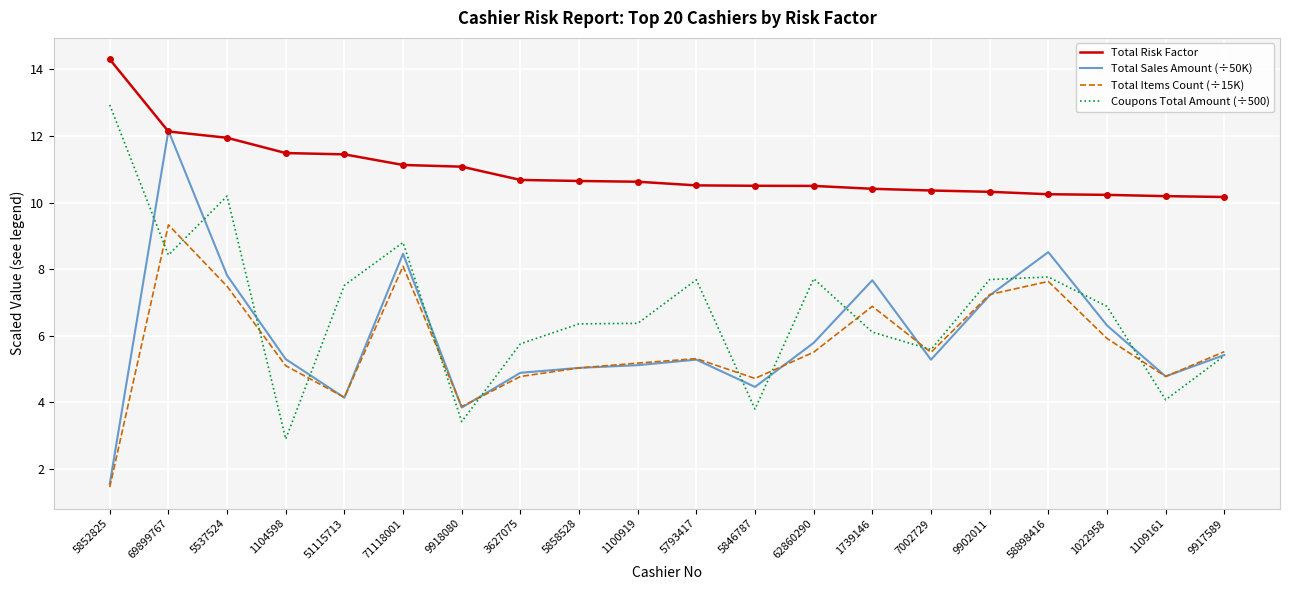

What is the lowest value of the Total Risk Factor series?

10.2